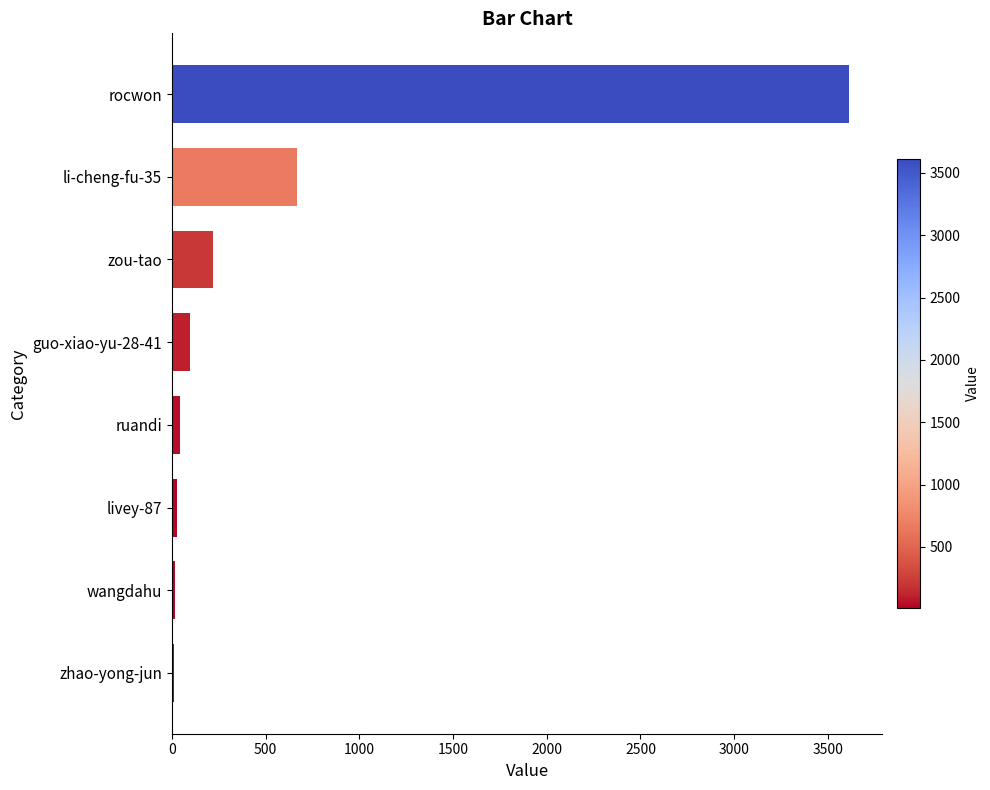

What is the sum of all values?

4684